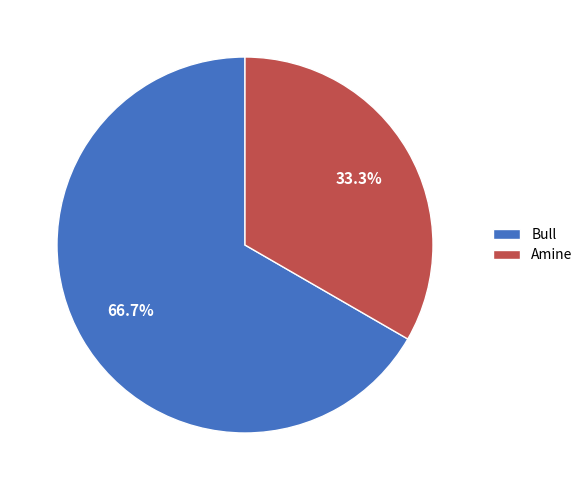

The Bull slice represents 67% of the pie. True or false?

True